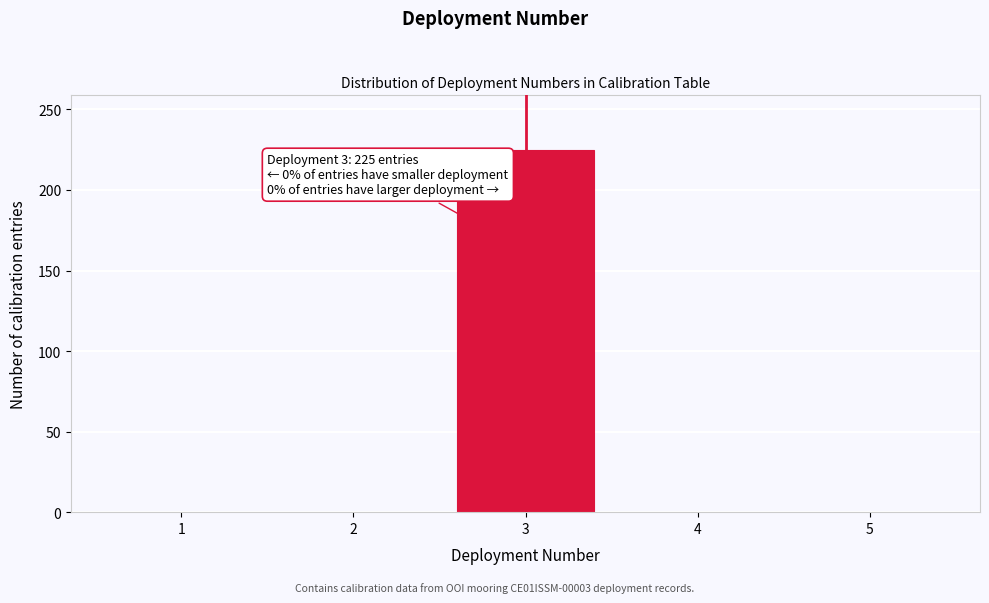

Reading right to left, list all the values displayed in this chart.

5=0	4=0	3=225	2=0	1=0